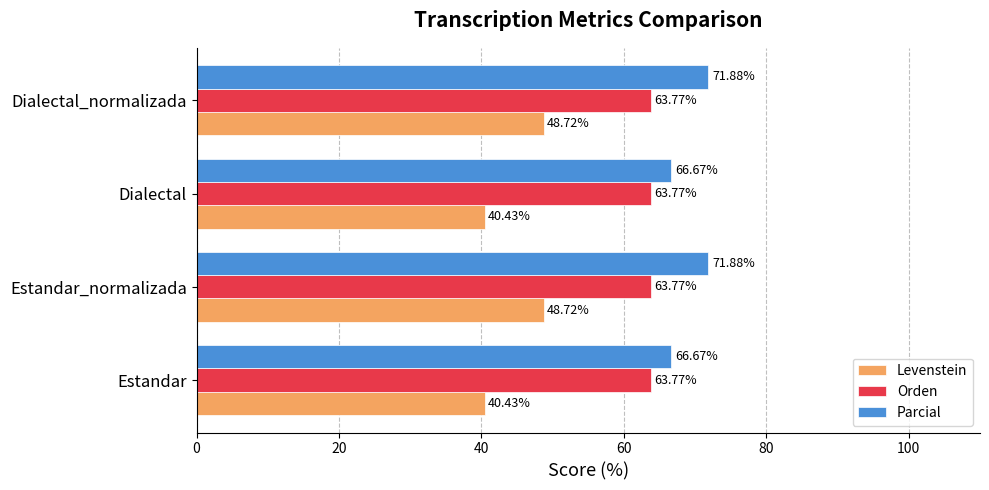

At how many categories does at least one series exceed 60?

4